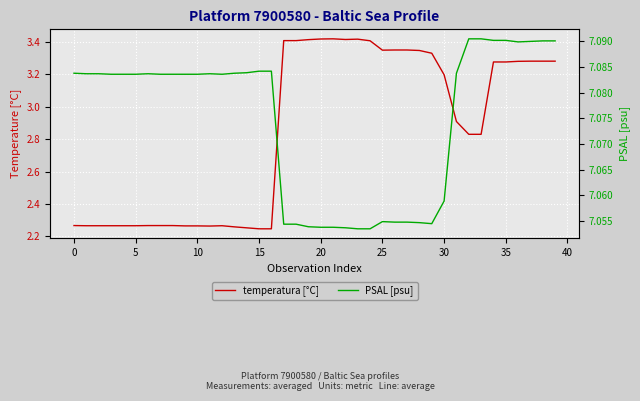

Which category has the lowest value in the PSAL [psu] series?

23